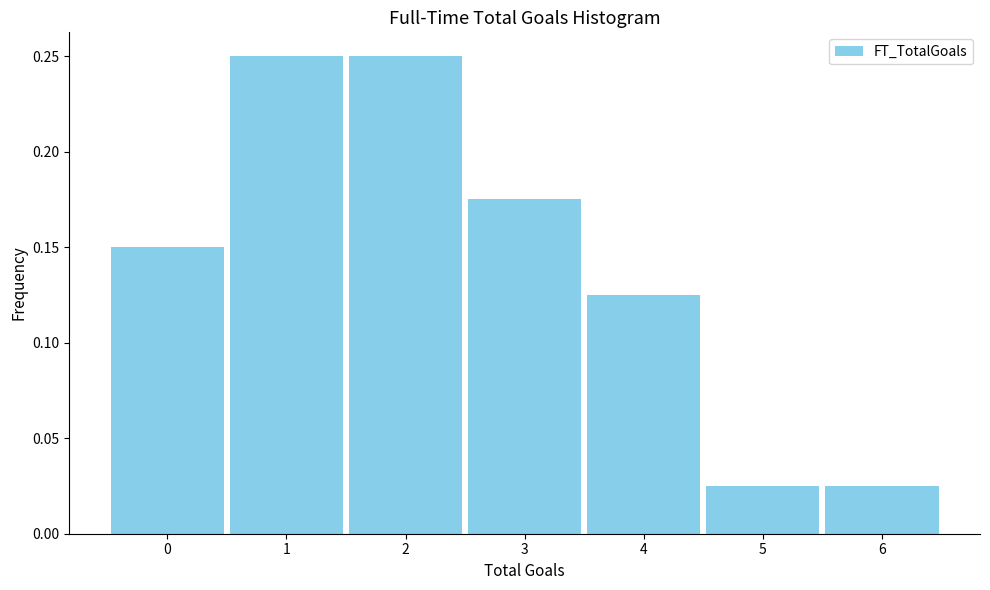

How many values are between 0 and 1?

7